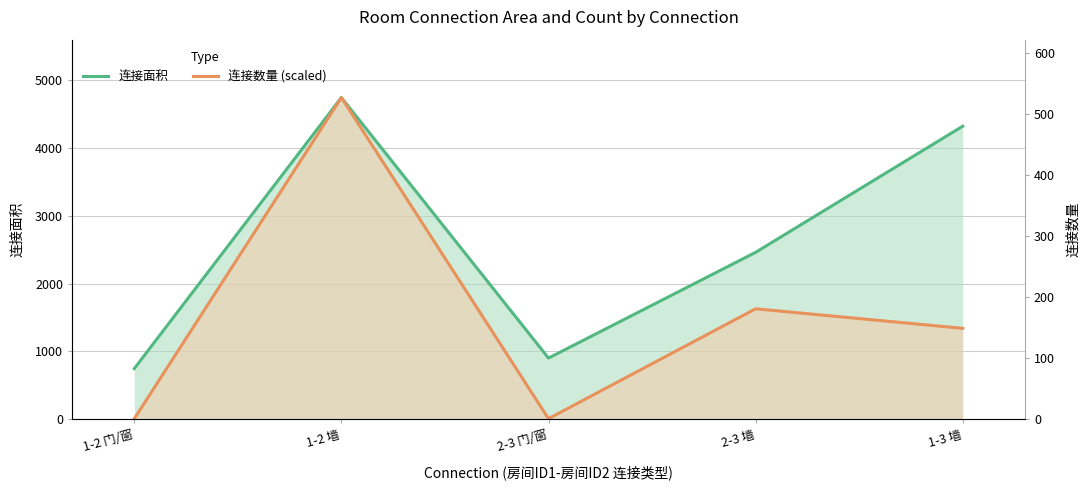

At how many categories does at least one series exceed 3951?

2